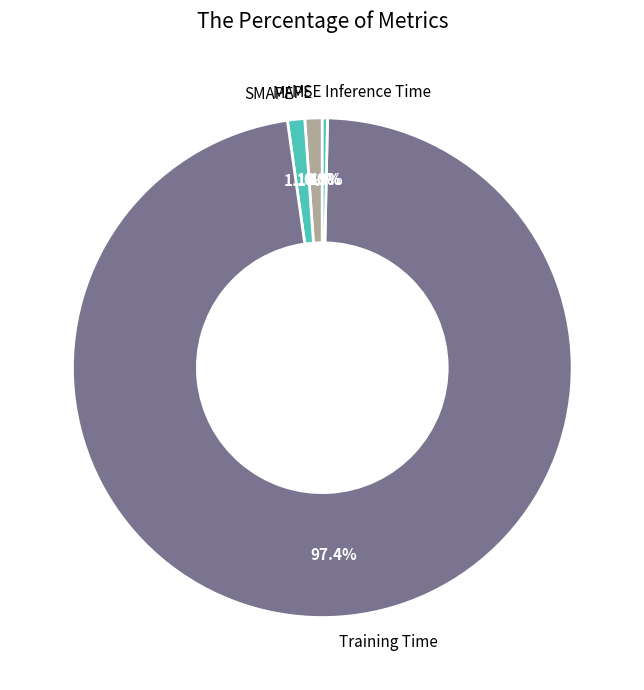

Combined, what portion of the pie is Inference Time and SMAPE?

1.4%